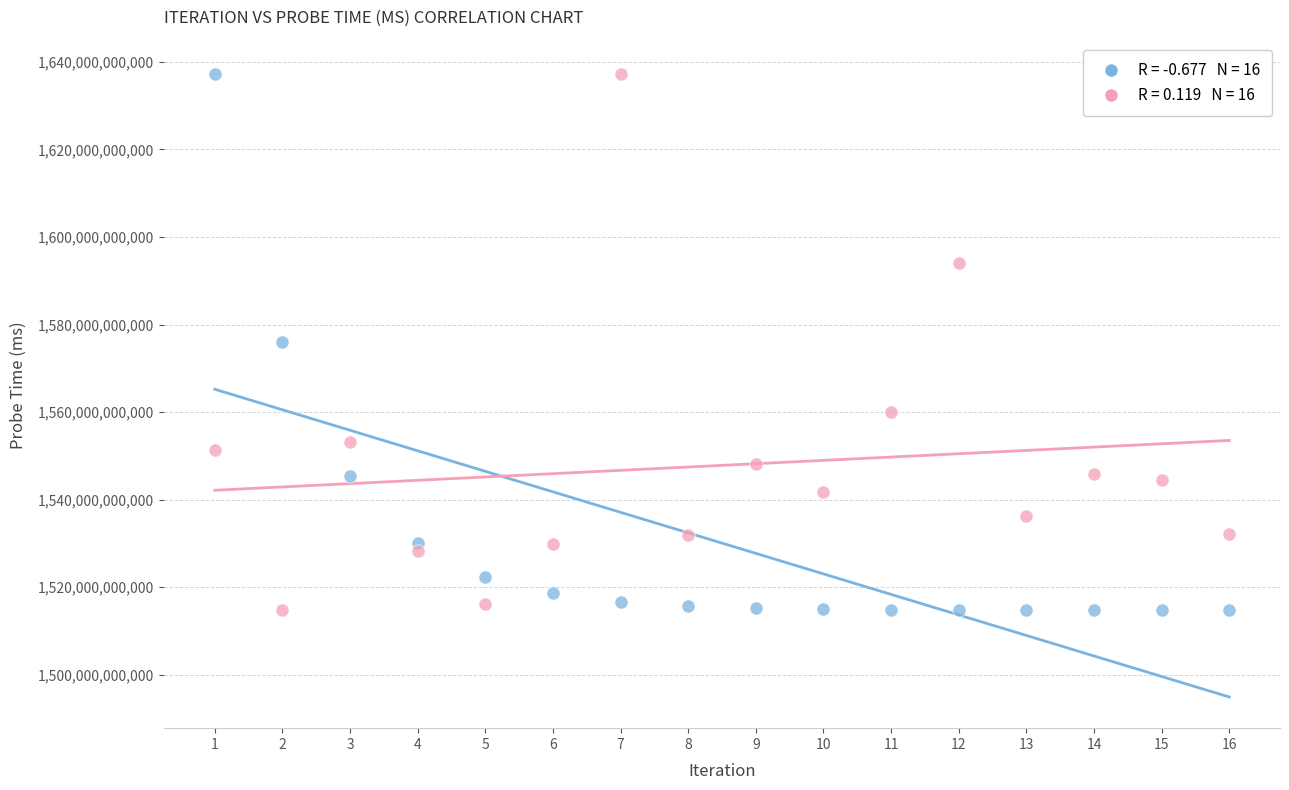

Across all data points, what is the range of X values (max minus min)?

15.0